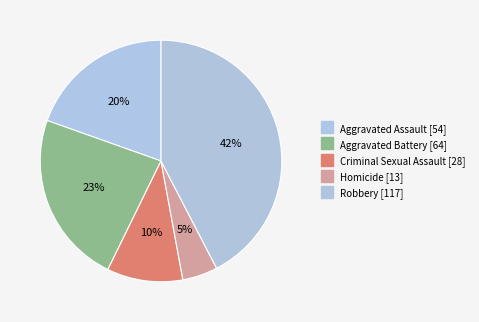

Which category has the biggest portion of the pie?

Robbery